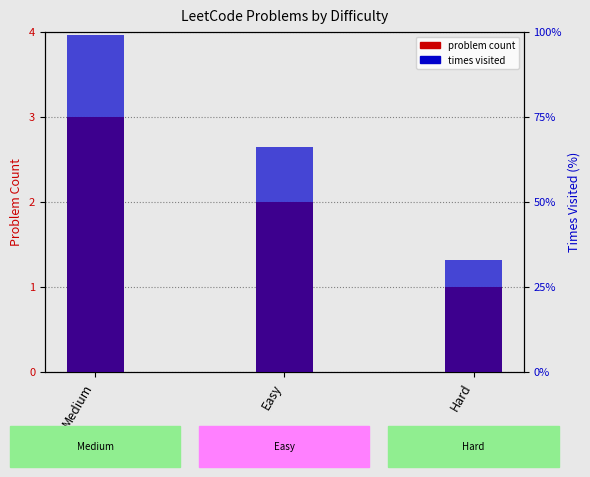

What is the maximum value shown in the chart?

99